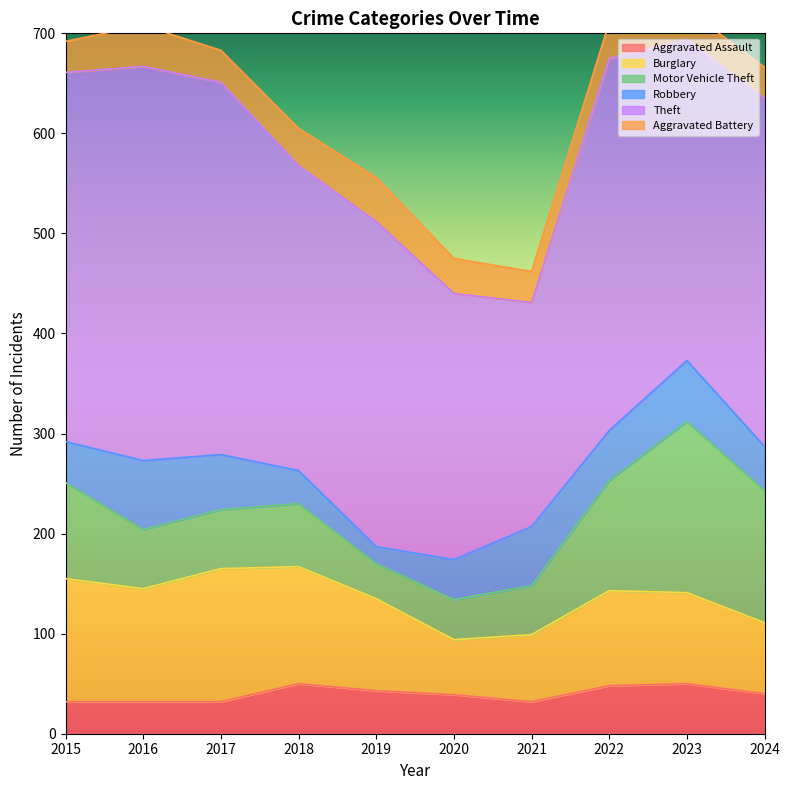

At how many categories does at least one series exceed 382?

1